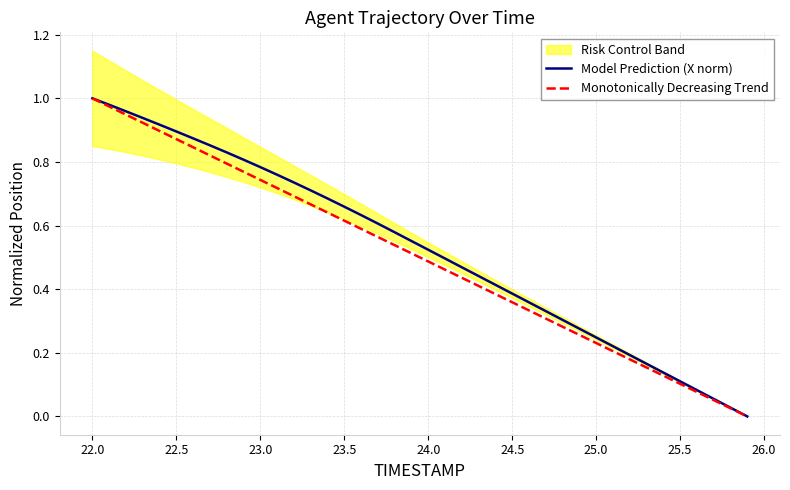

Is this an area chart (filled region under the line)?

No